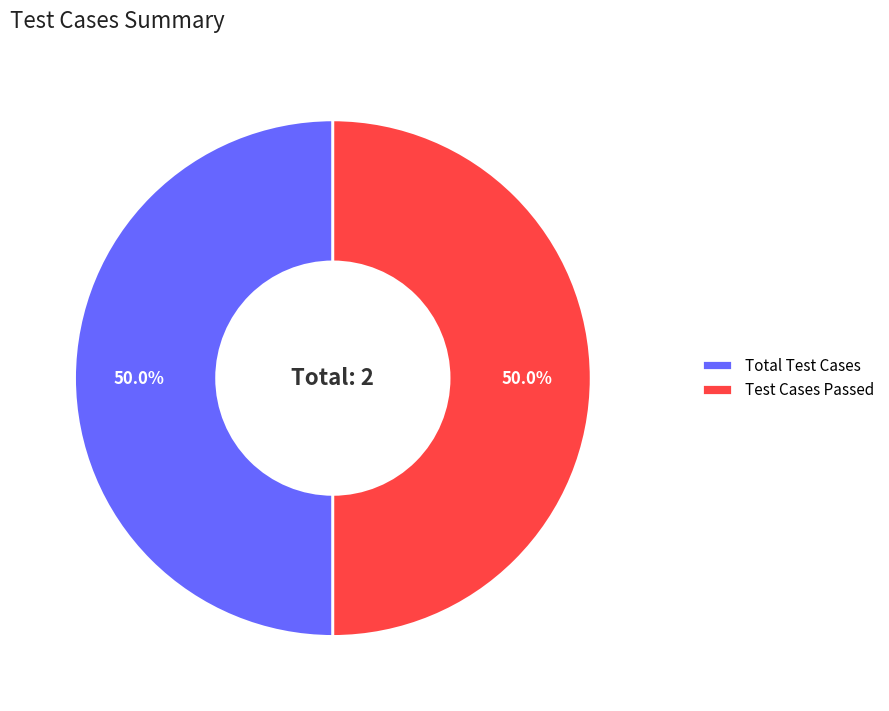

What is the ratio of the value at Test Cases Passed to the value at Total Test Cases?

1.0